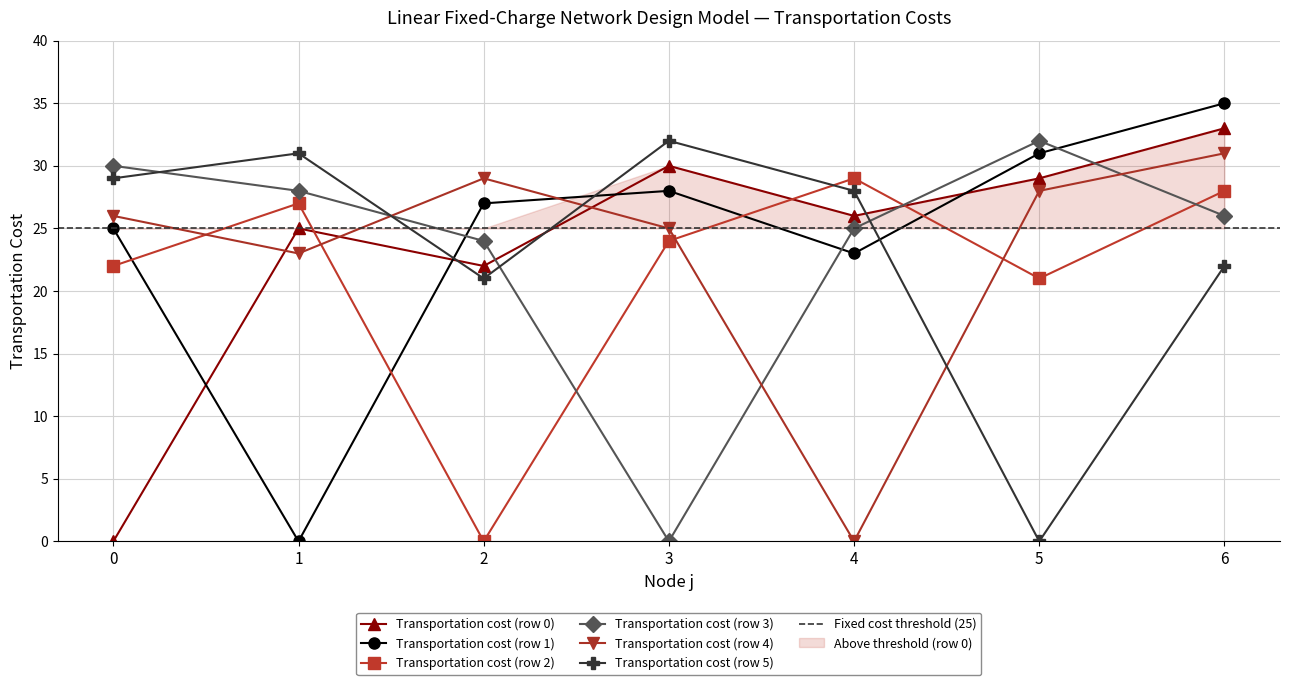

Rank the series at 5 from highest to lowest value.

Transportation cost (row 3), Transportation cost (row 1), Transportation cost (row 0), Transportation cost (row 4), Transportation cost (row 2), Transportation cost (row 5)